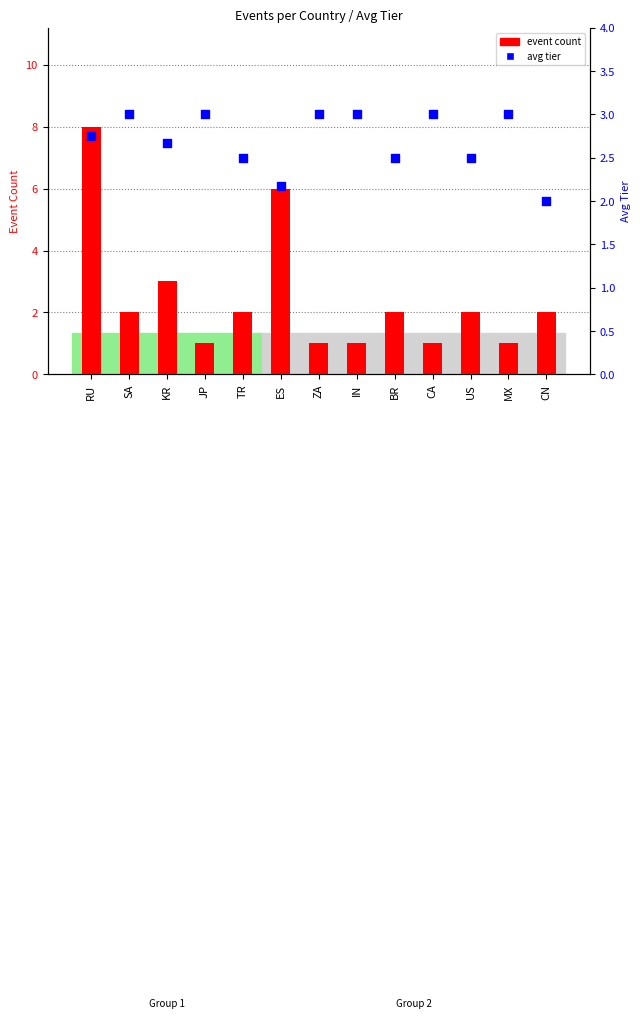

Which series has the largest Y range (max minus min)?

event count